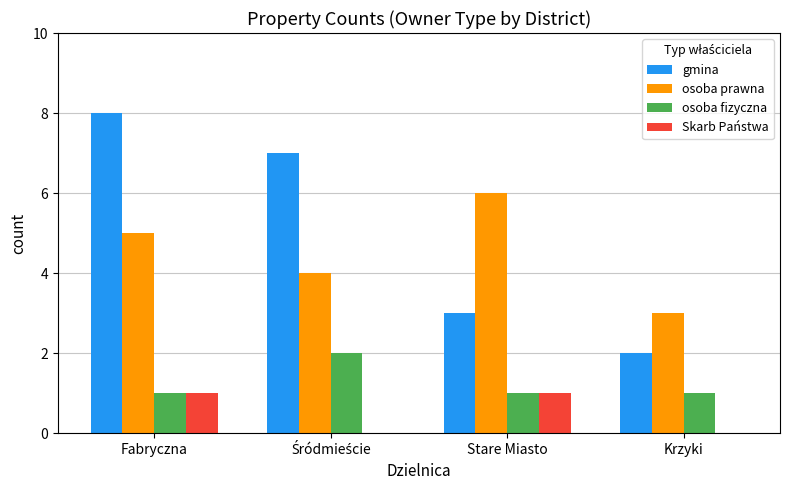

What are all the series names shown in the legend?

gmina, osoba prawna, osoba fizyczna, Skarb Państwa